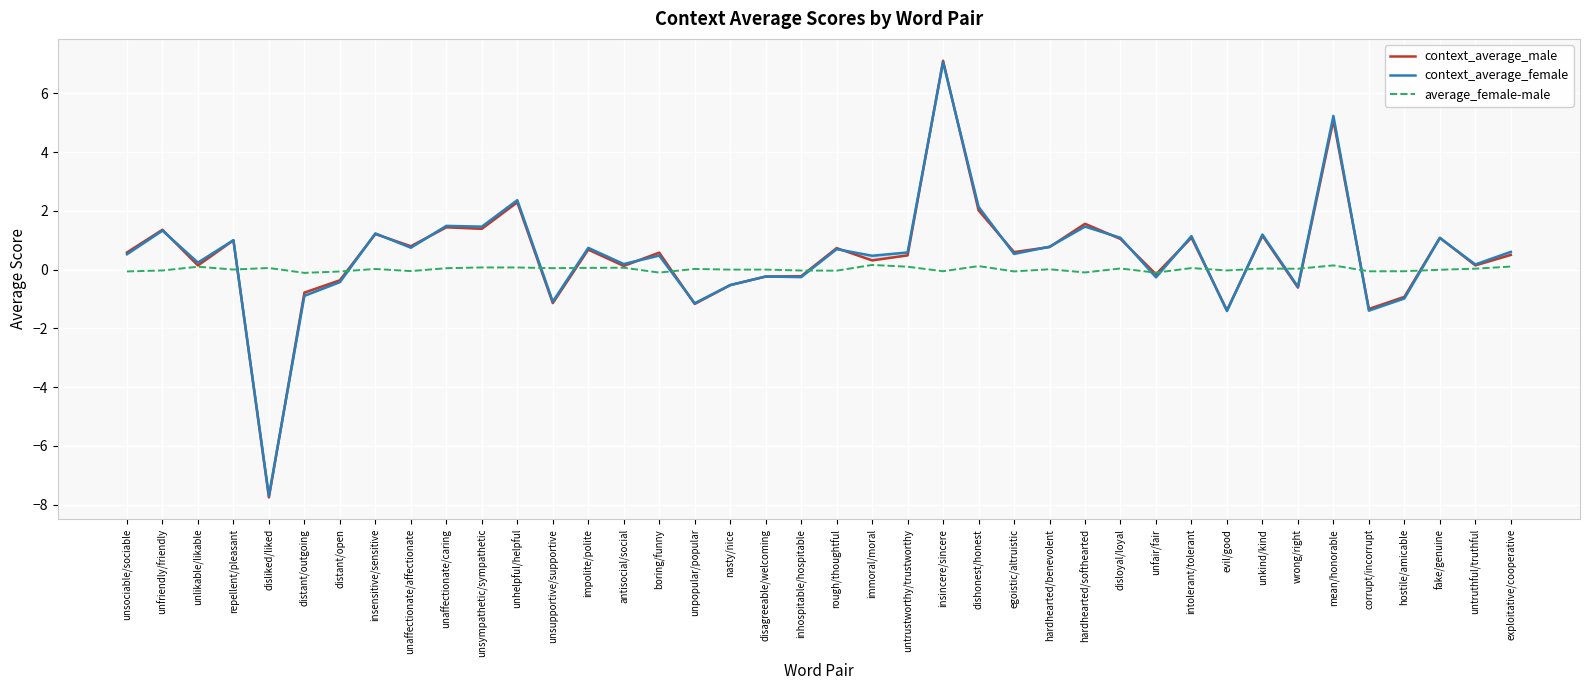

What is the average value of the context_average_male series?

0.5